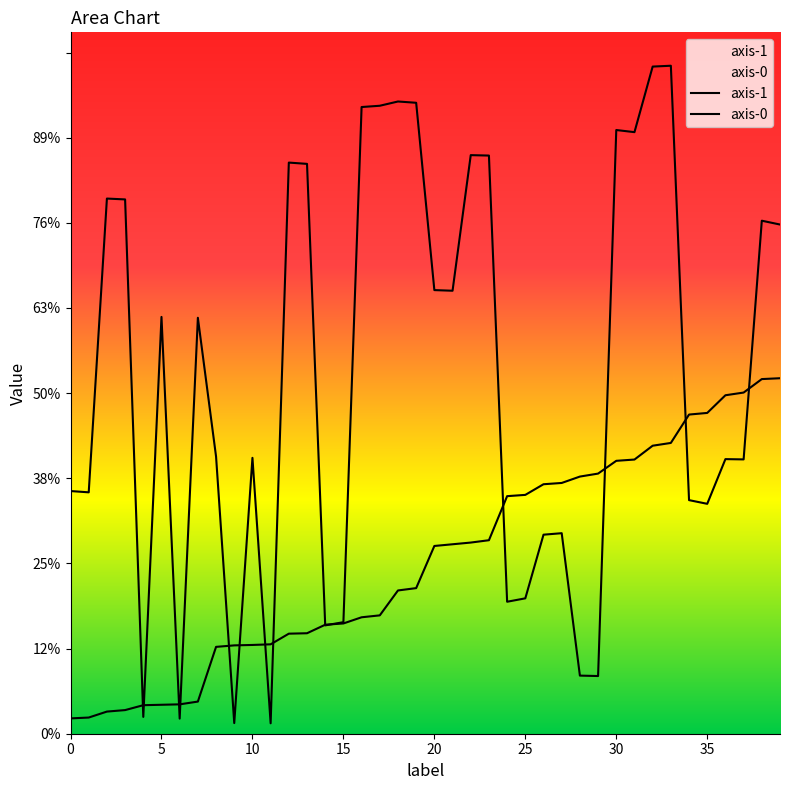

What is the value of the axis-1 point at the 30th from the left?

135.5